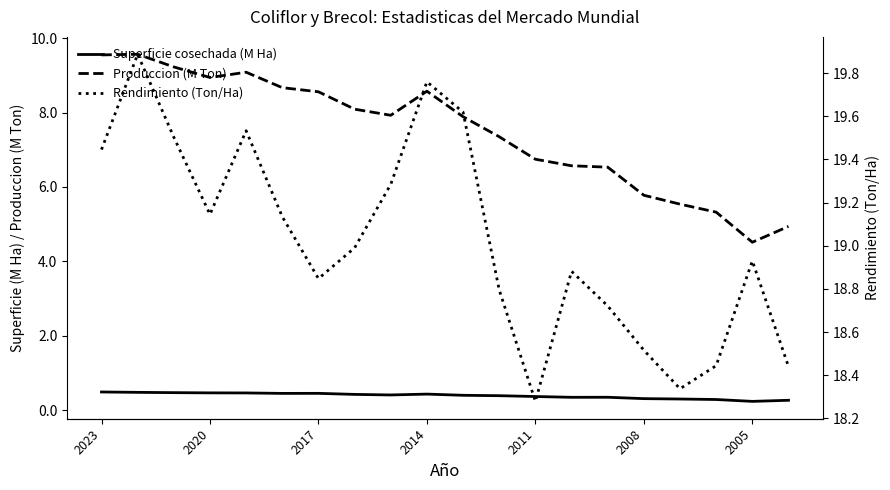

Is it true that Produccion (M Ton) equals 6.7 at 2011?

True